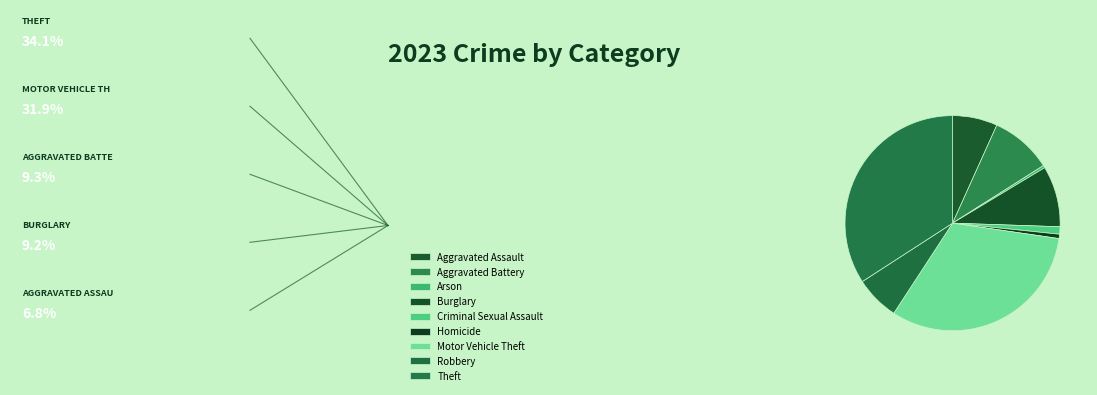

How many segments does this pie chart have?

9